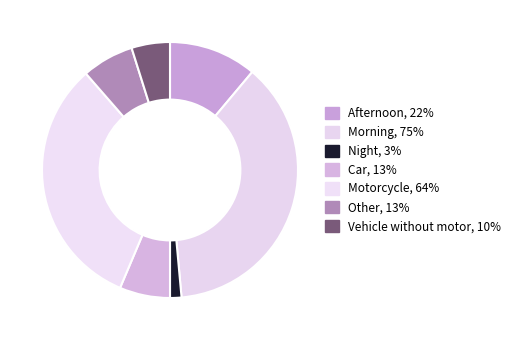

What is the total percentage of Car and Morning?

43.8%